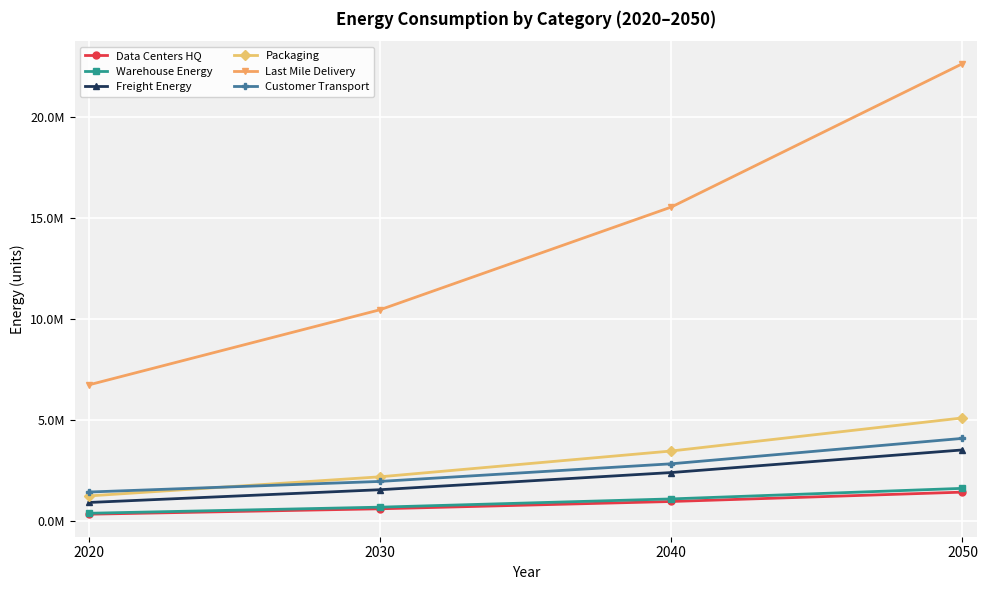

Which category has the highest value in the Data Centers HQ series?

2050